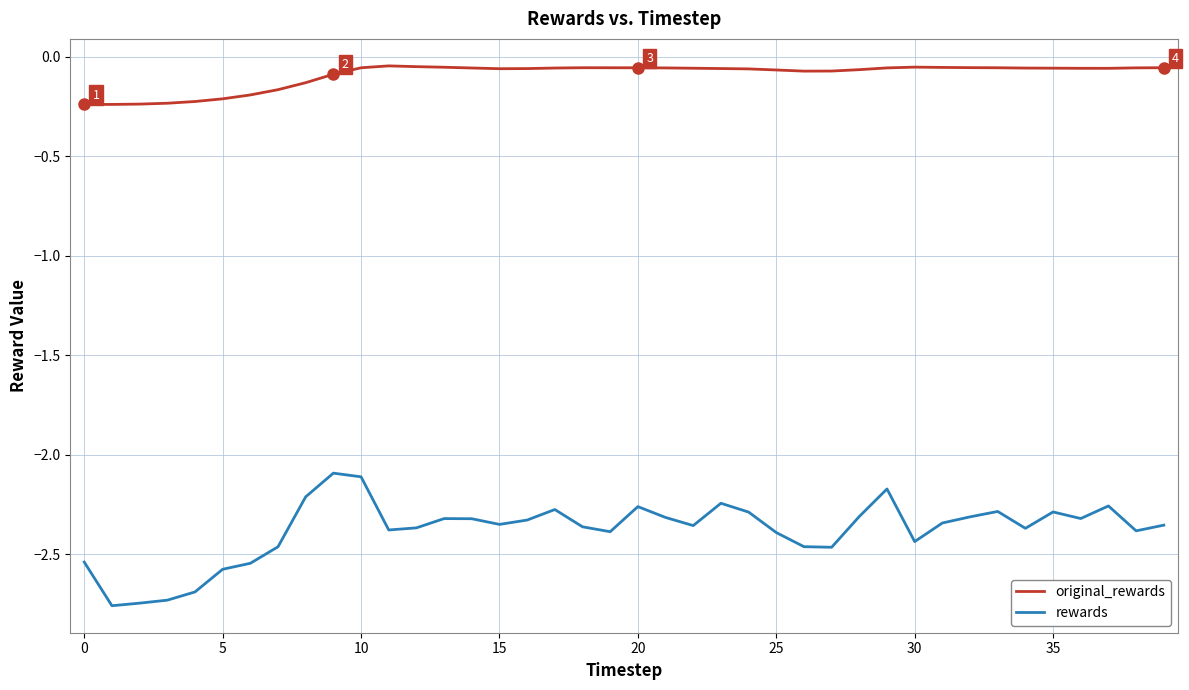

Rank the series by their maximum value, from lowest to highest.

rewards, original_rewards